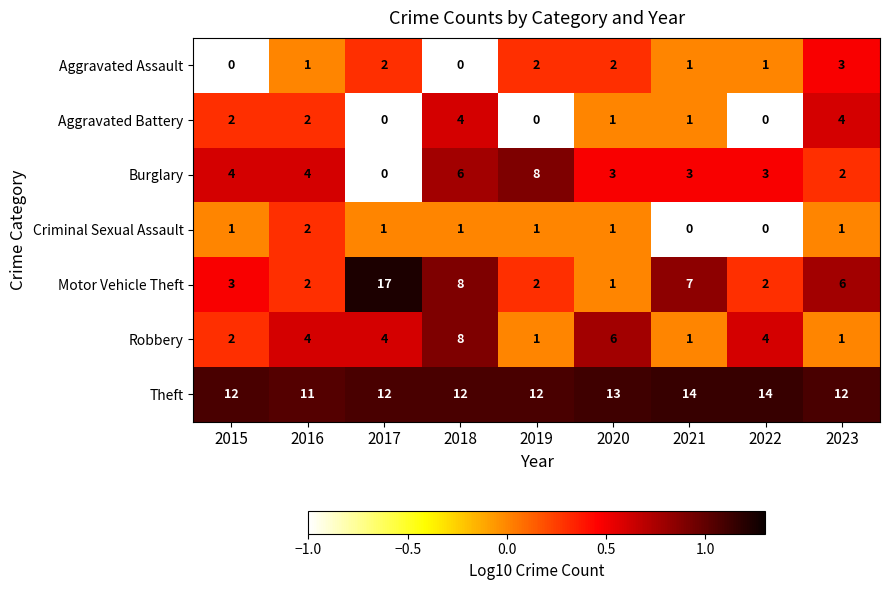

What is the spread (max minus min) of values at 2017?

17